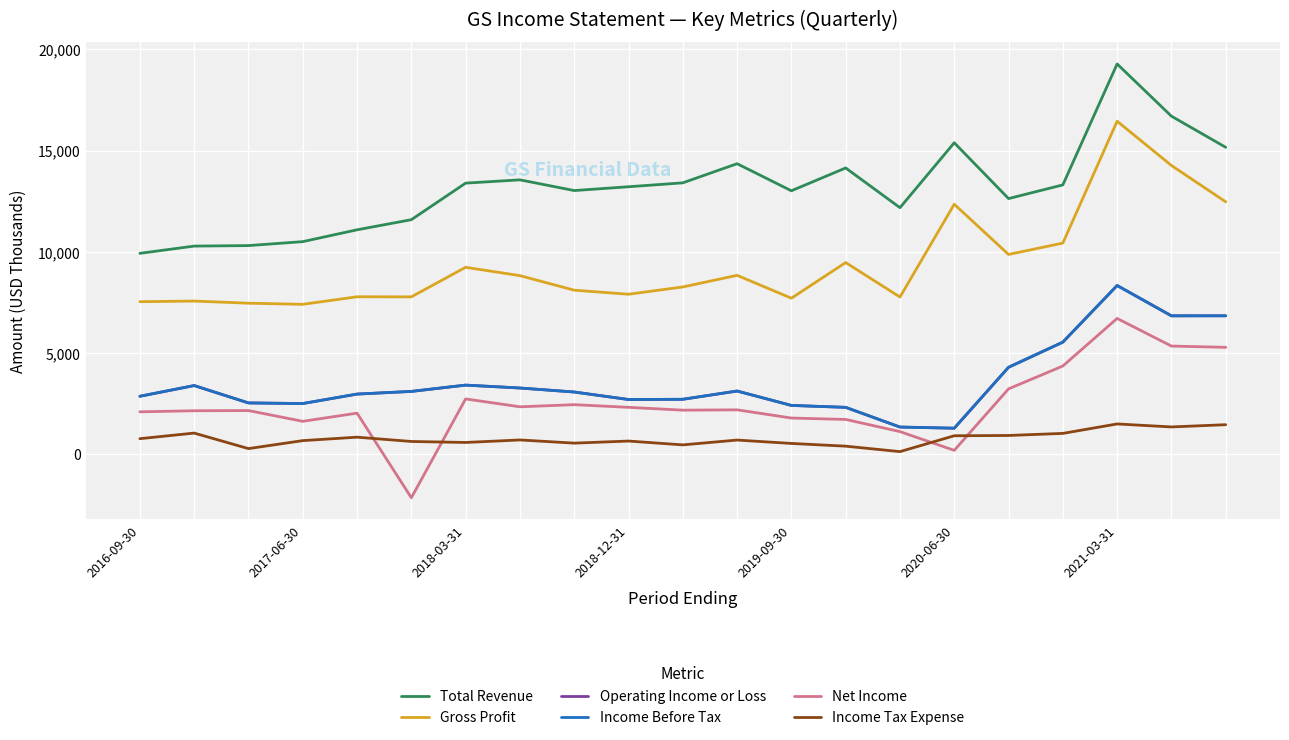

Is this an area chart (filled region under the line)?

No